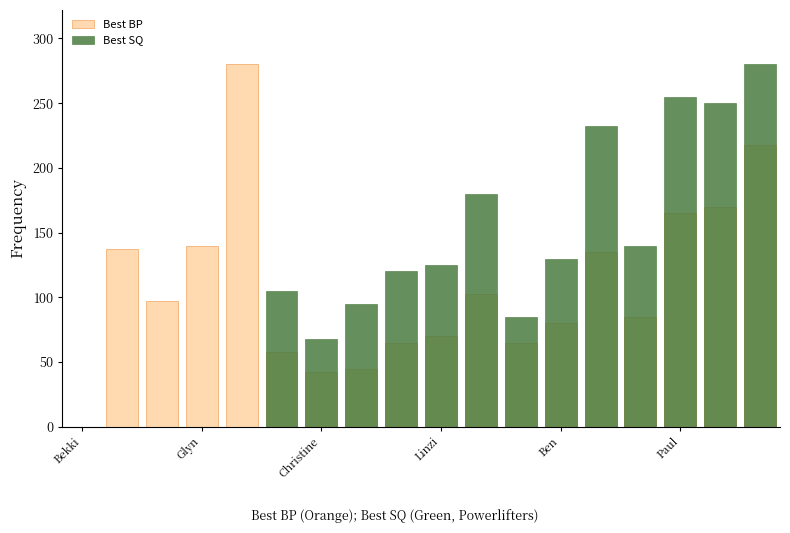

Count the Best SQ values in the range 0 to 180.

14